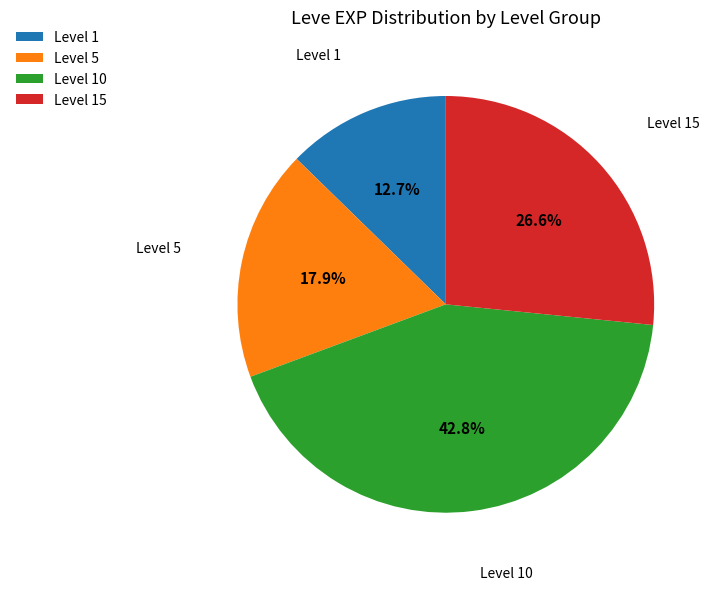

To the nearest percent, what is the average slice percentage?

25%